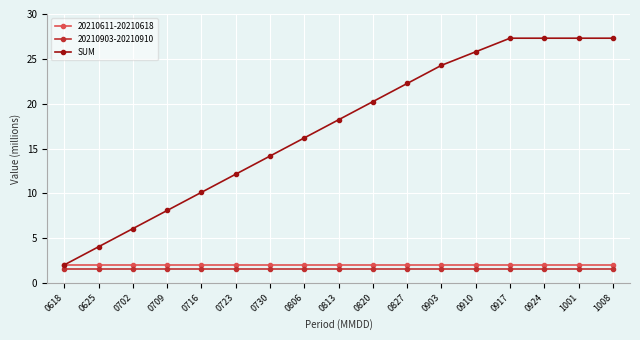

What is the smallest value displayed?

1.5